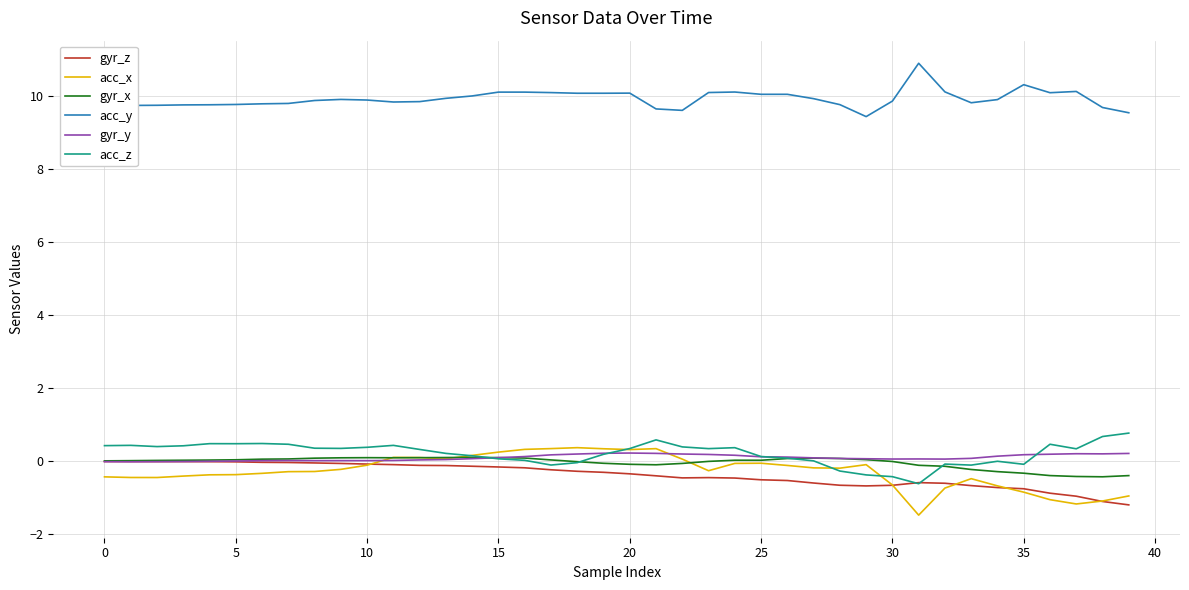

What is the smallest value displayed?

-1.5